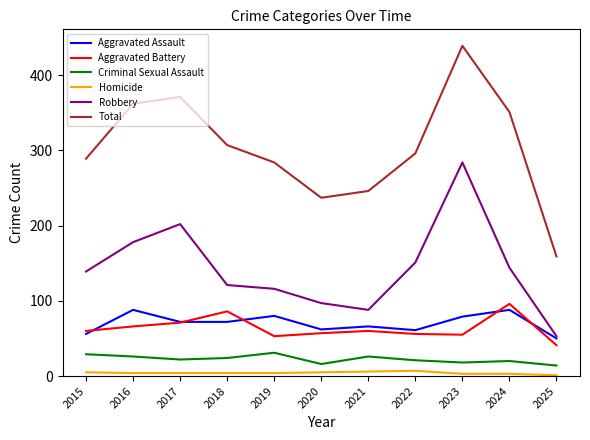

How many lines are shown in the chart?

6